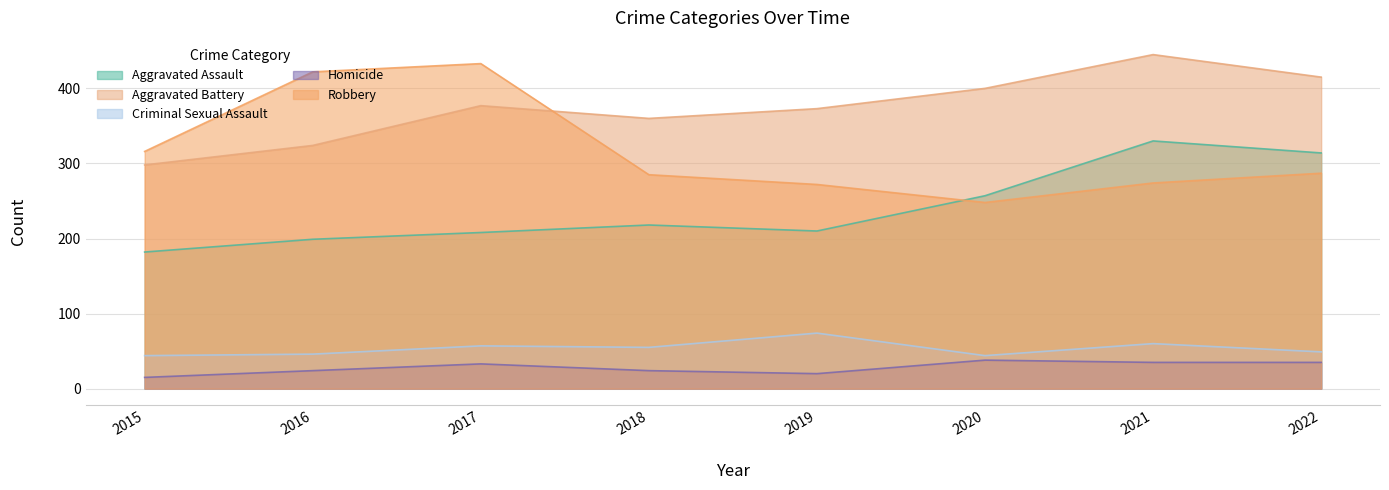

How many data points does each series have?

8